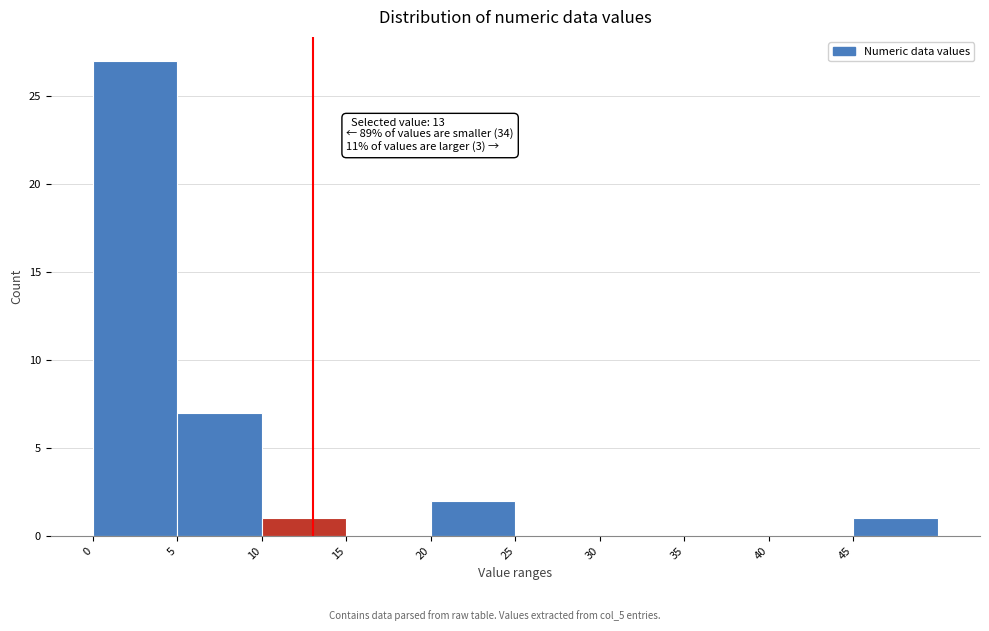

Which range on the x-axis has the tallest bar?

0 to 5